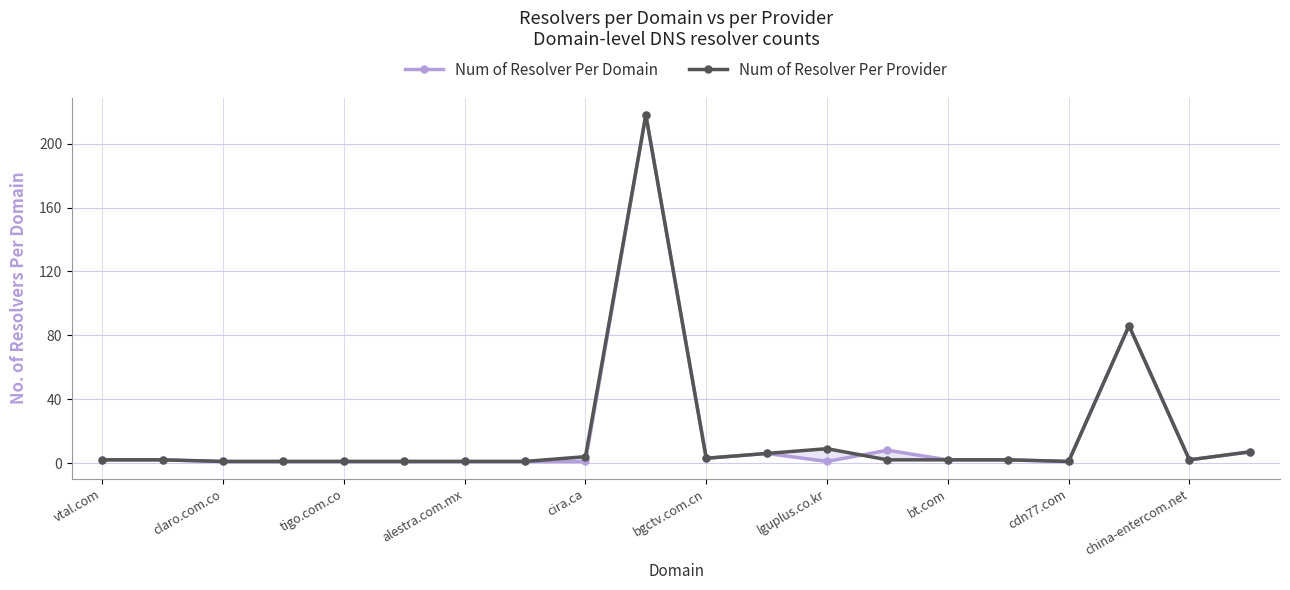

Which series ends up on top after the final intersection of Num of Resolver Per Provider and Num of Resolver Per Domain?

Num of Resolver Per Domain